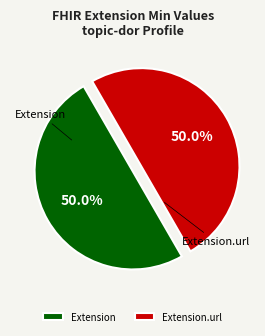

Count the number of slices in the pie.

2